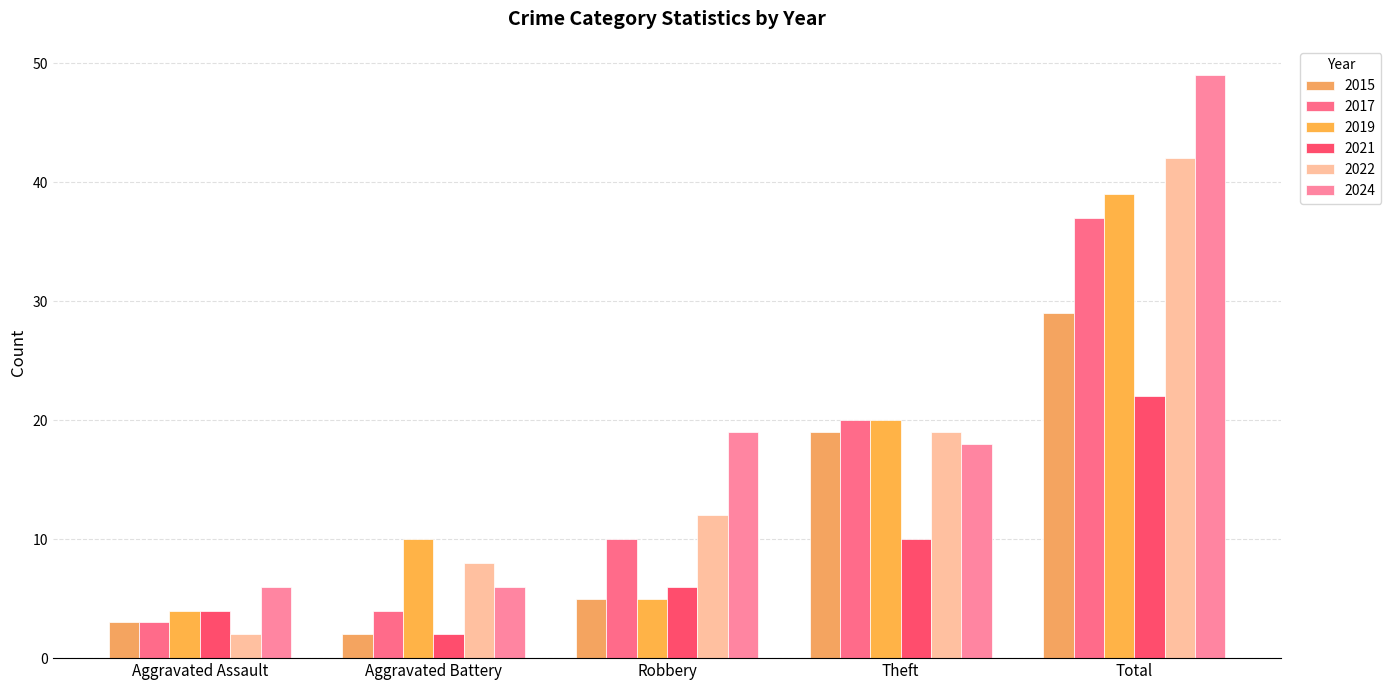

At how many categories does at least one series exceed 17?

3